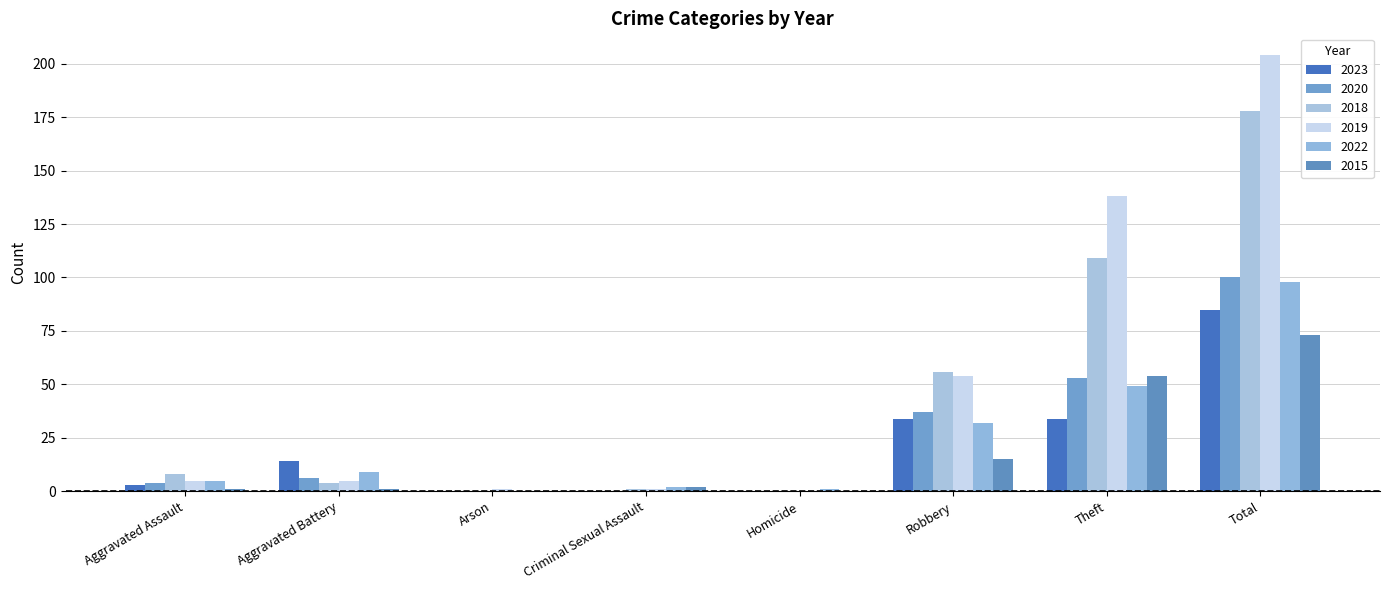

At which label is 2022 closest to 49?

Theft